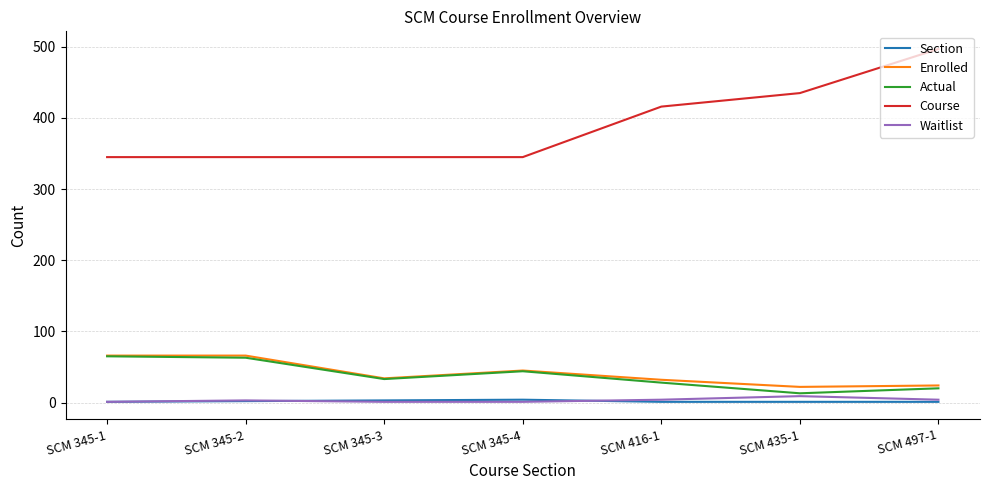

True or false: Section and Course intersect in this chart.

False